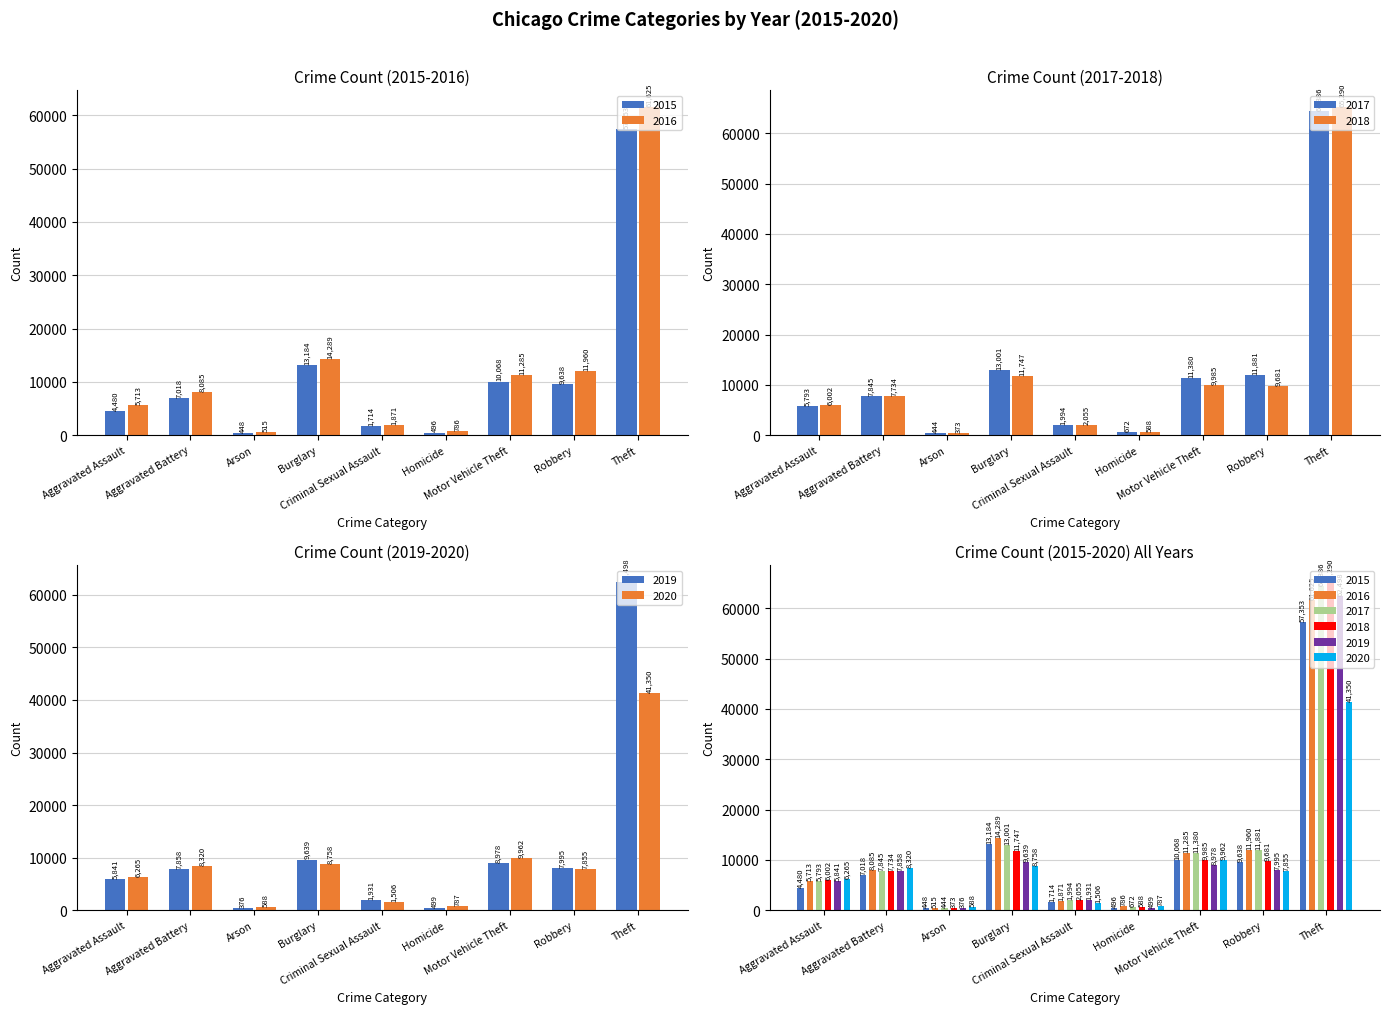

Which has a higher value, Aggravated Battery or Theft?

Theft